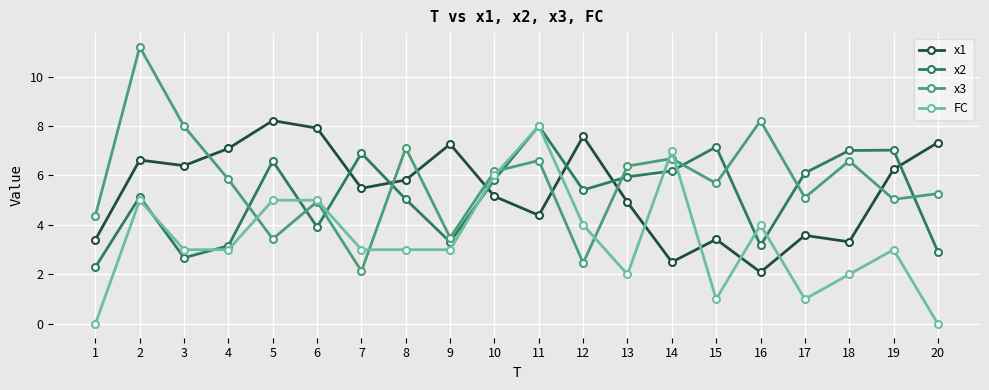

Is this an area chart (filled region under the line)?

No